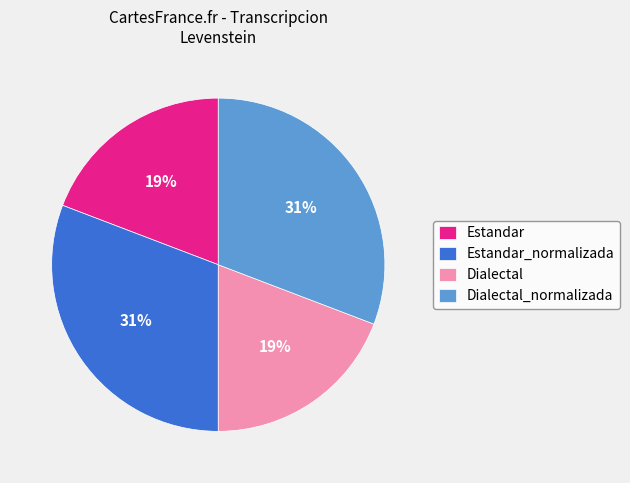

To the nearest percent, what percentage of the pie is Dialectal_normalizada?

31%